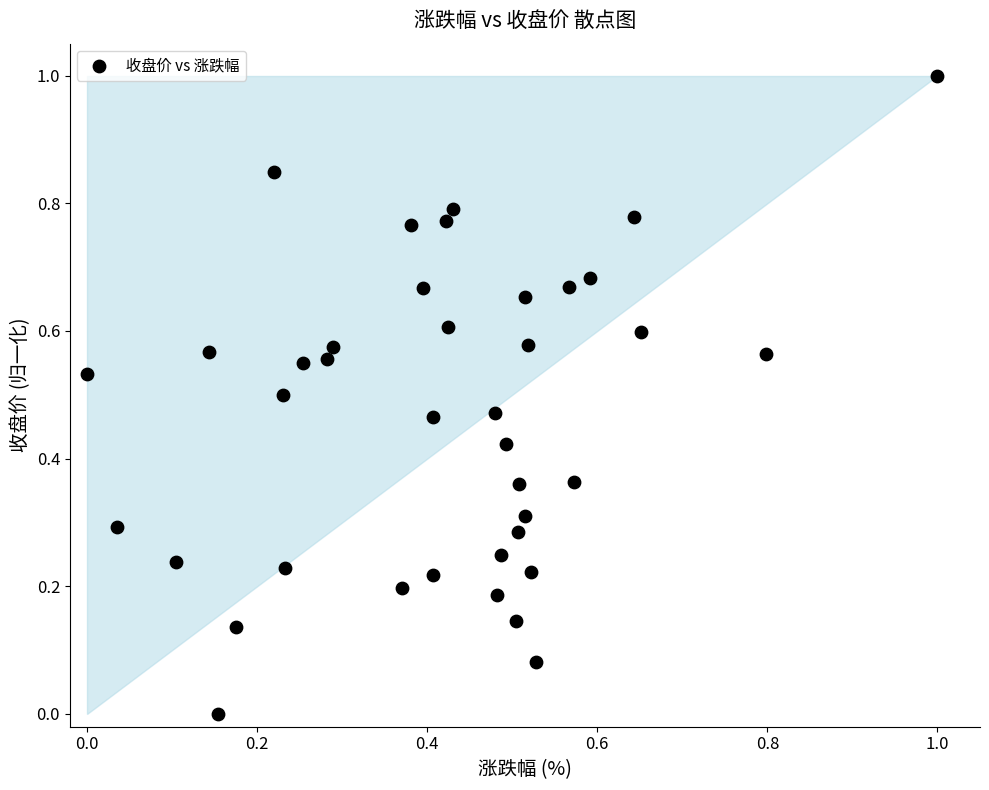

What is the range of X values (max minus min)?

1.0